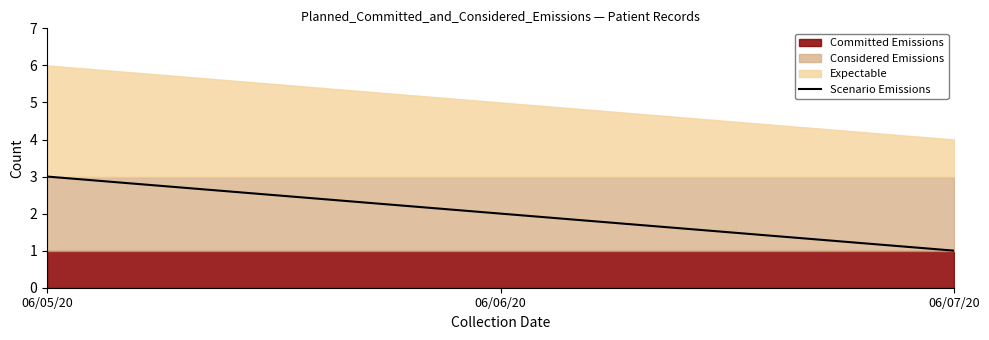

Is it true that Scenario Emissions equals 3 at 06/05/20?

True